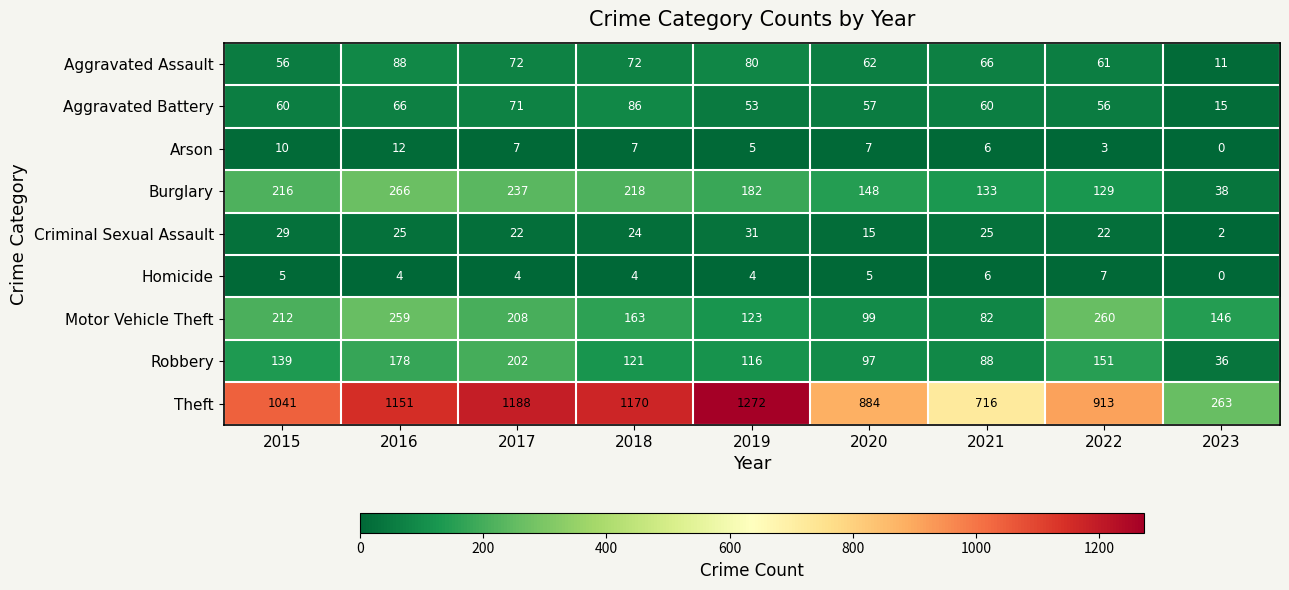

What is the difference between the Burglary values at 2021 and 2017?

104